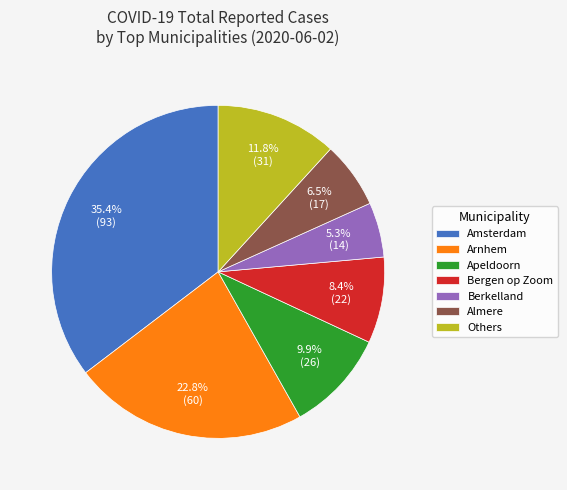

Is the sum of Arnhem and Amsterdam greater than half?

Yes